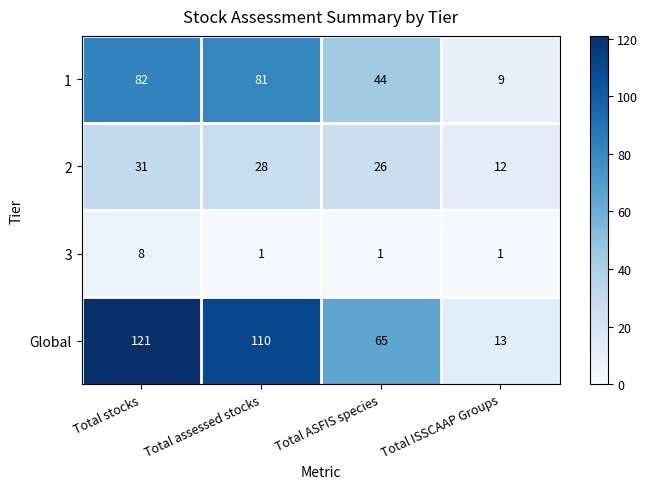

What is the difference between the maximum and minimum values in the 3 series?

7